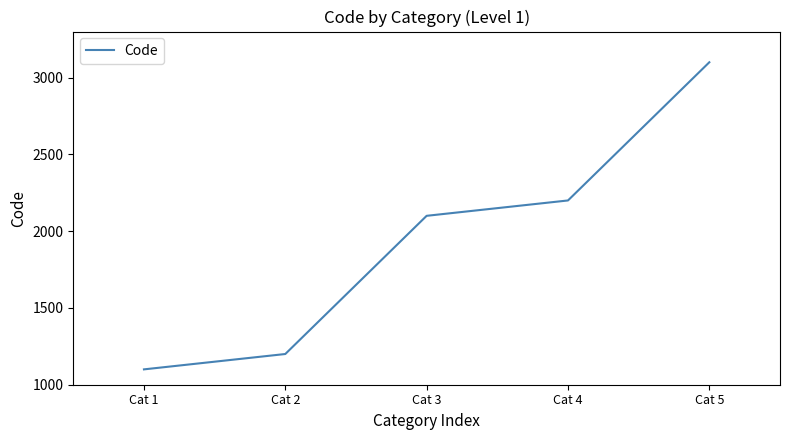

What is the sum of the values at Cat 4 and Cat 2?

3400